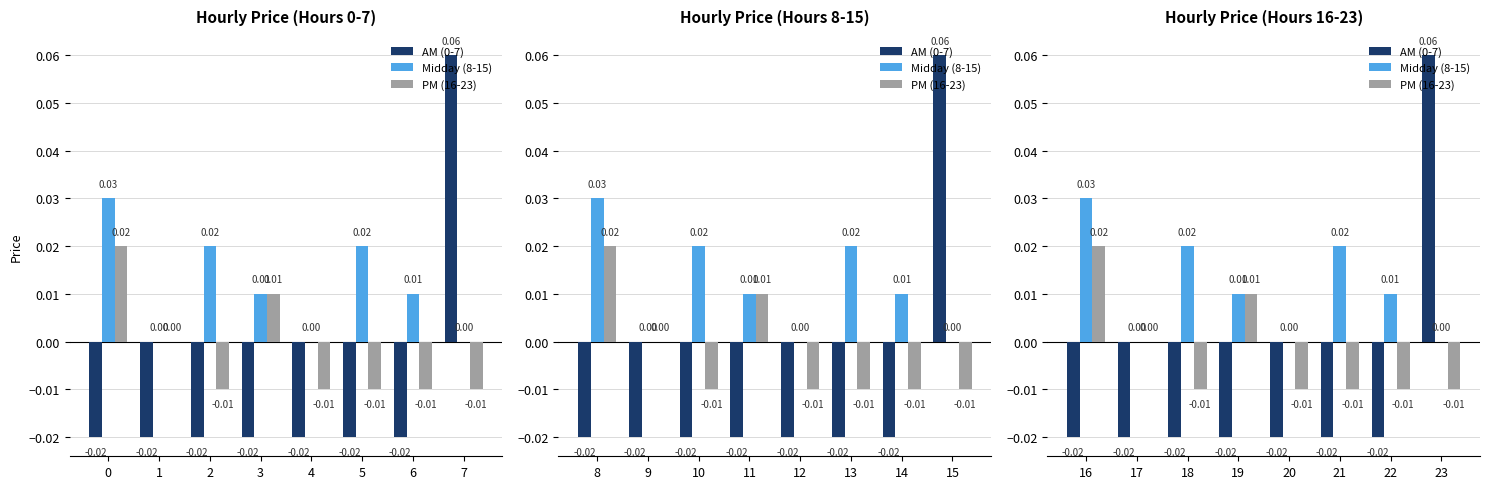

At which category is the sum across all series the highest?

23